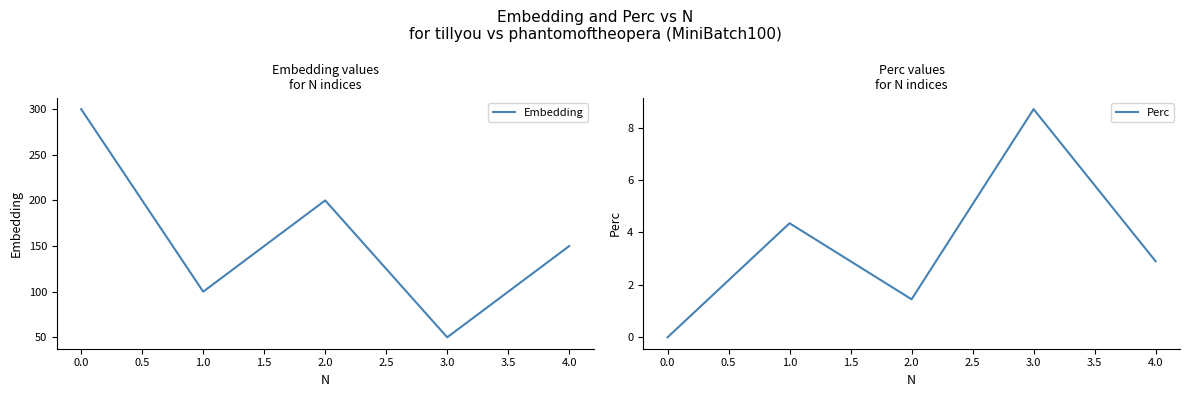

List the labels in order of Embedding value, largest first.

0.0, 2.0, 4.0, 1.0, 3.0